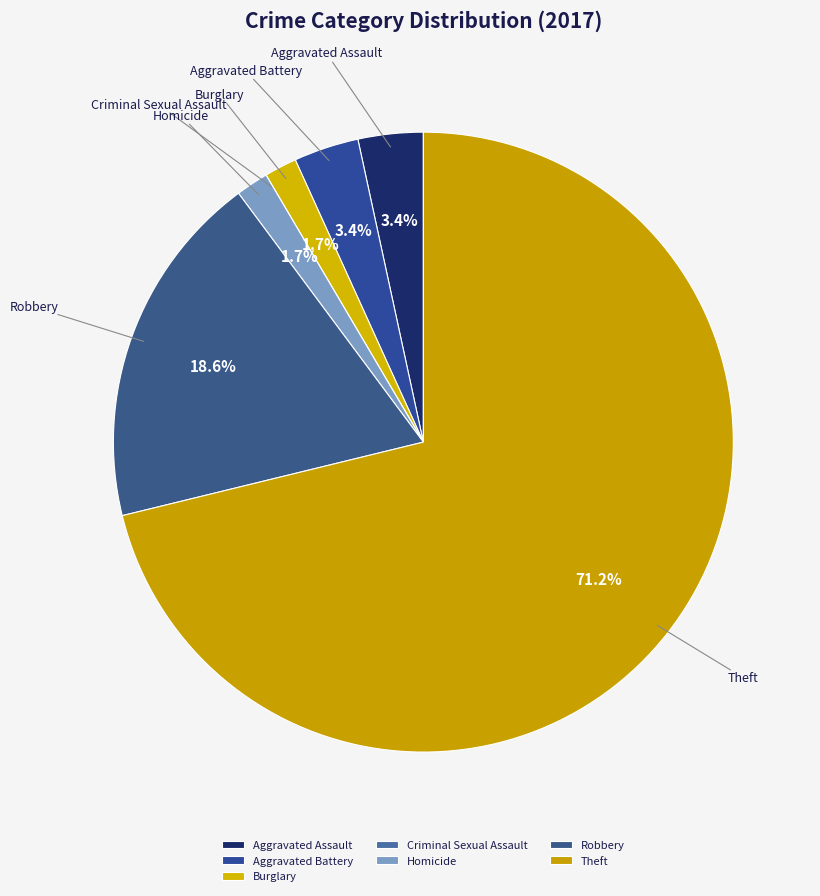

What portion of the pie excludes Burglary?

98.3%